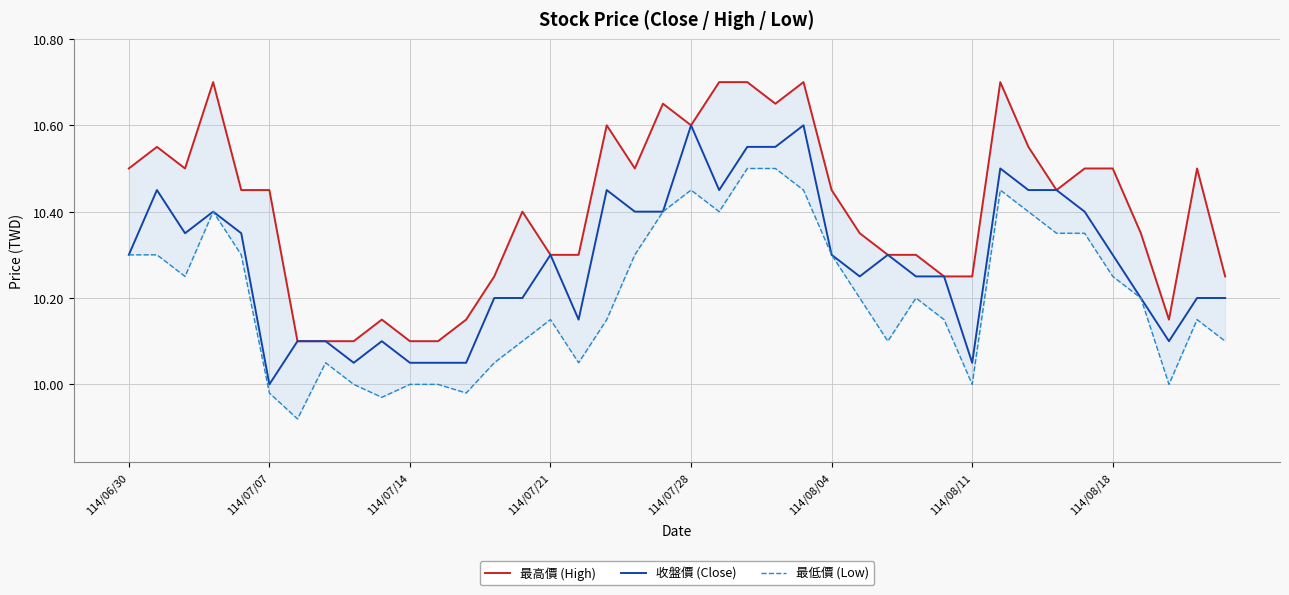

What is the sum of all 最高價 (High) values?

416.1